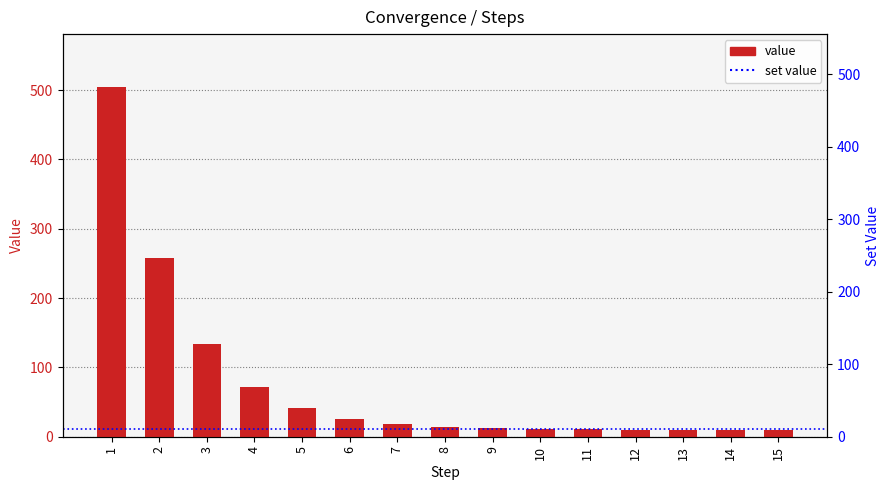

What is the change in value from 12 to 14?

-0.2